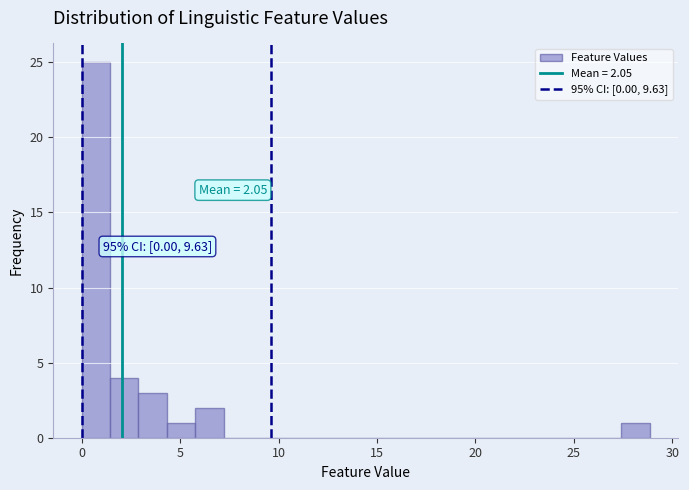

Around what value on the x-axis is the tallest bar? Give the approximate position of its centre, as read against the axis.

0.5